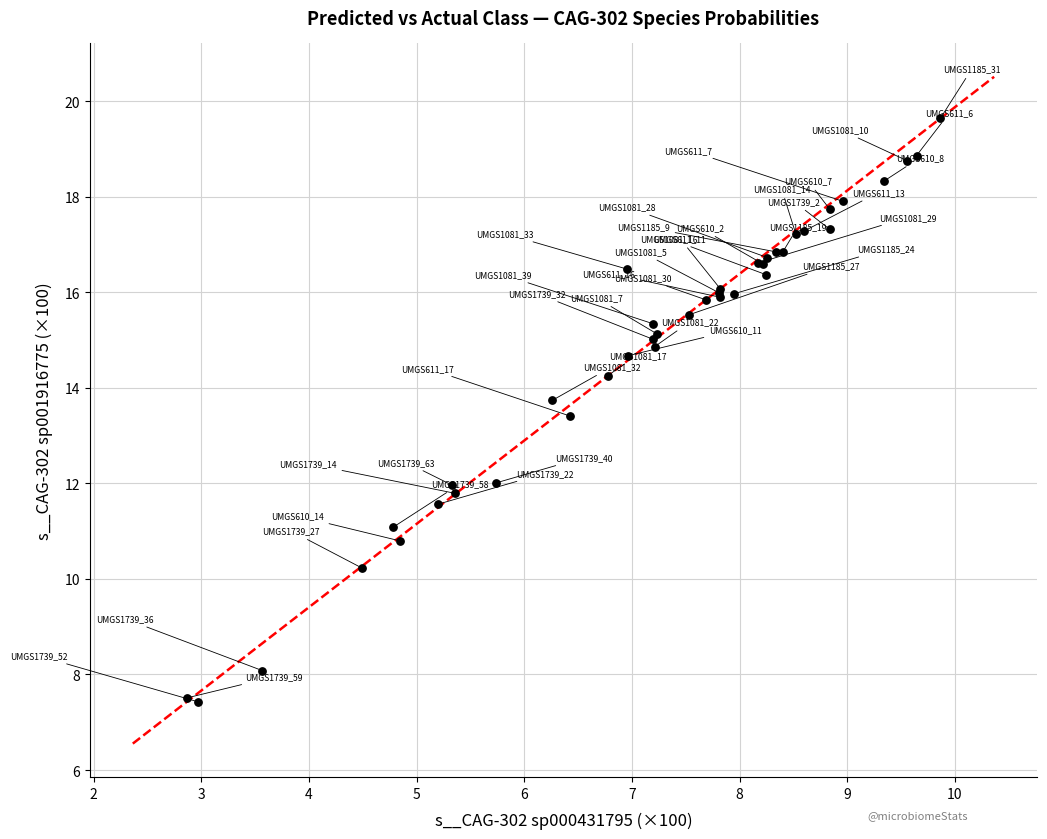

What Y value in the scatter plot is closest to 13?

13.4